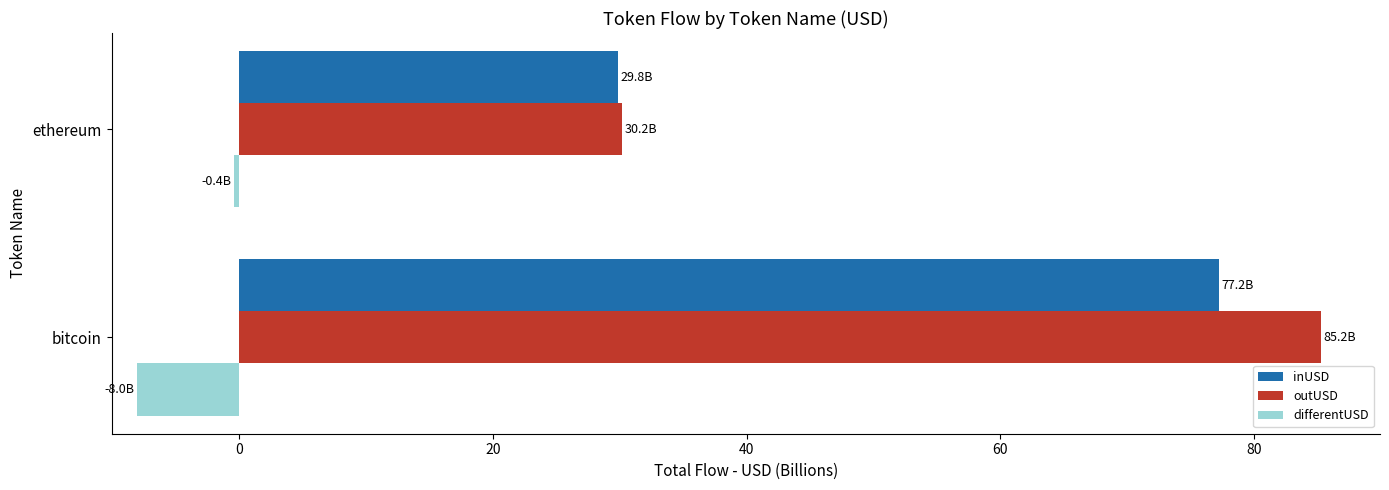

Which label corresponds to the largest value in the chart?

bitcoin